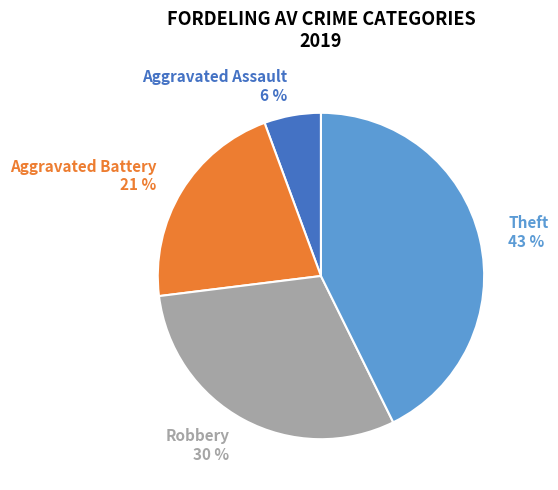

Count the number of slices in the pie.

4